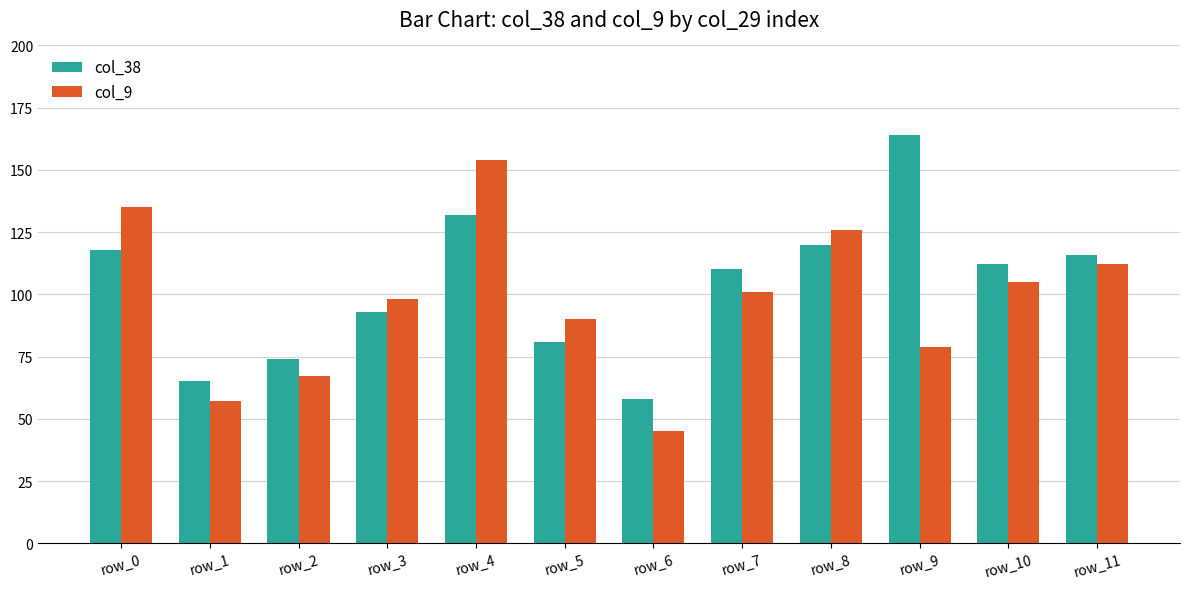

True or false: col_38 has a value of 132 at row_4.

True